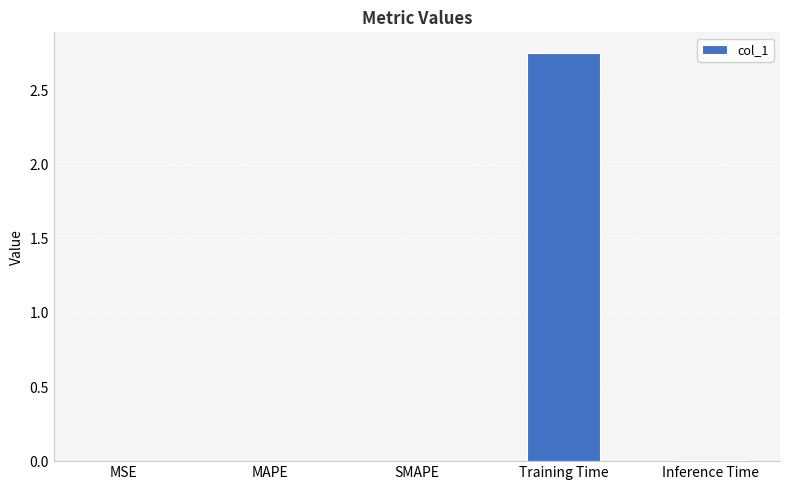

Which has a higher value, MSE or Training Time?

Training Time